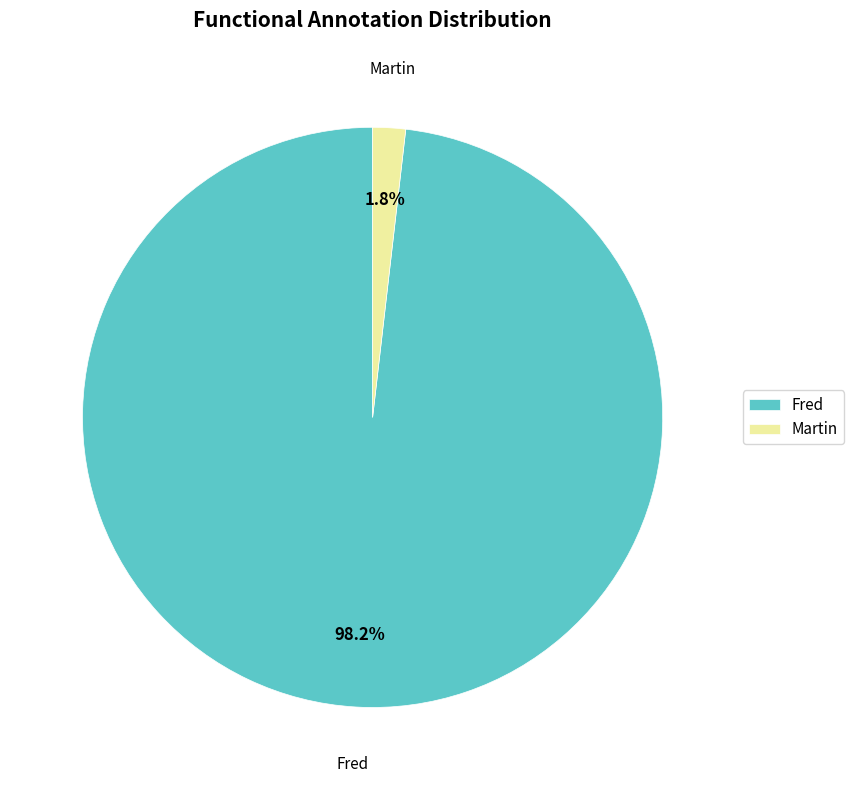

Rank the categories by value from highest to lowest.

Fred, Martin